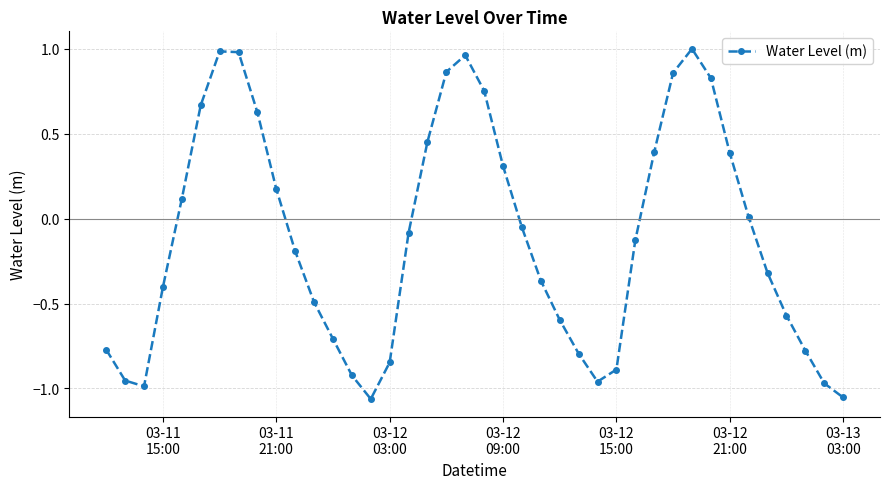

What is the difference between the maximum and minimum values?

2.1